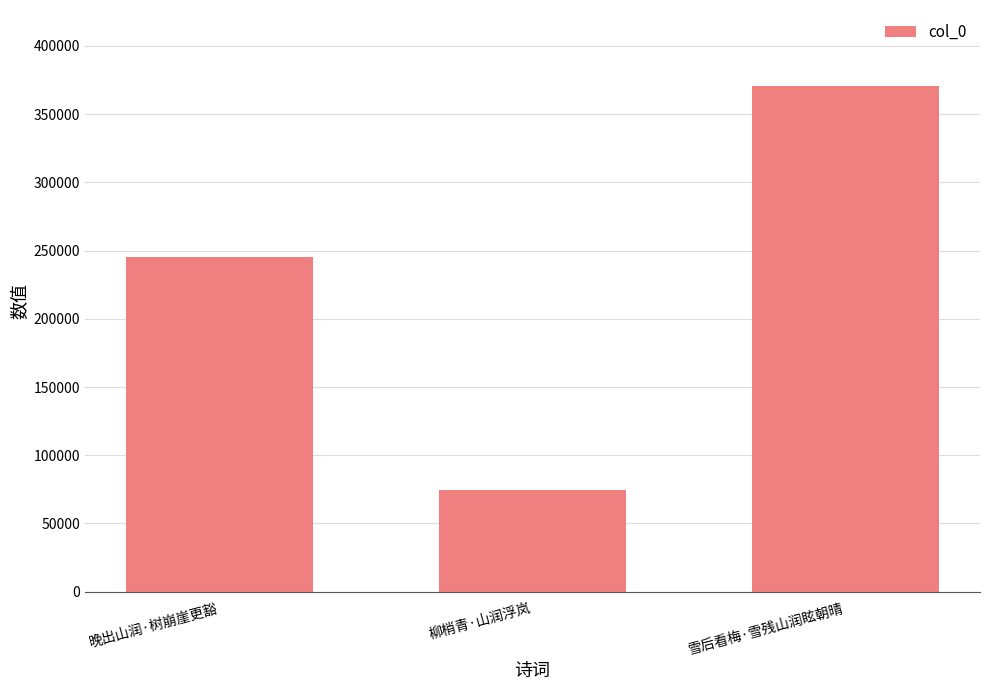

Which has a higher value, 雪后看梅·雪残山润眩朝晴 or 晚出山润·树崩崖更豁?

雪后看梅·雪残山润眩朝晴